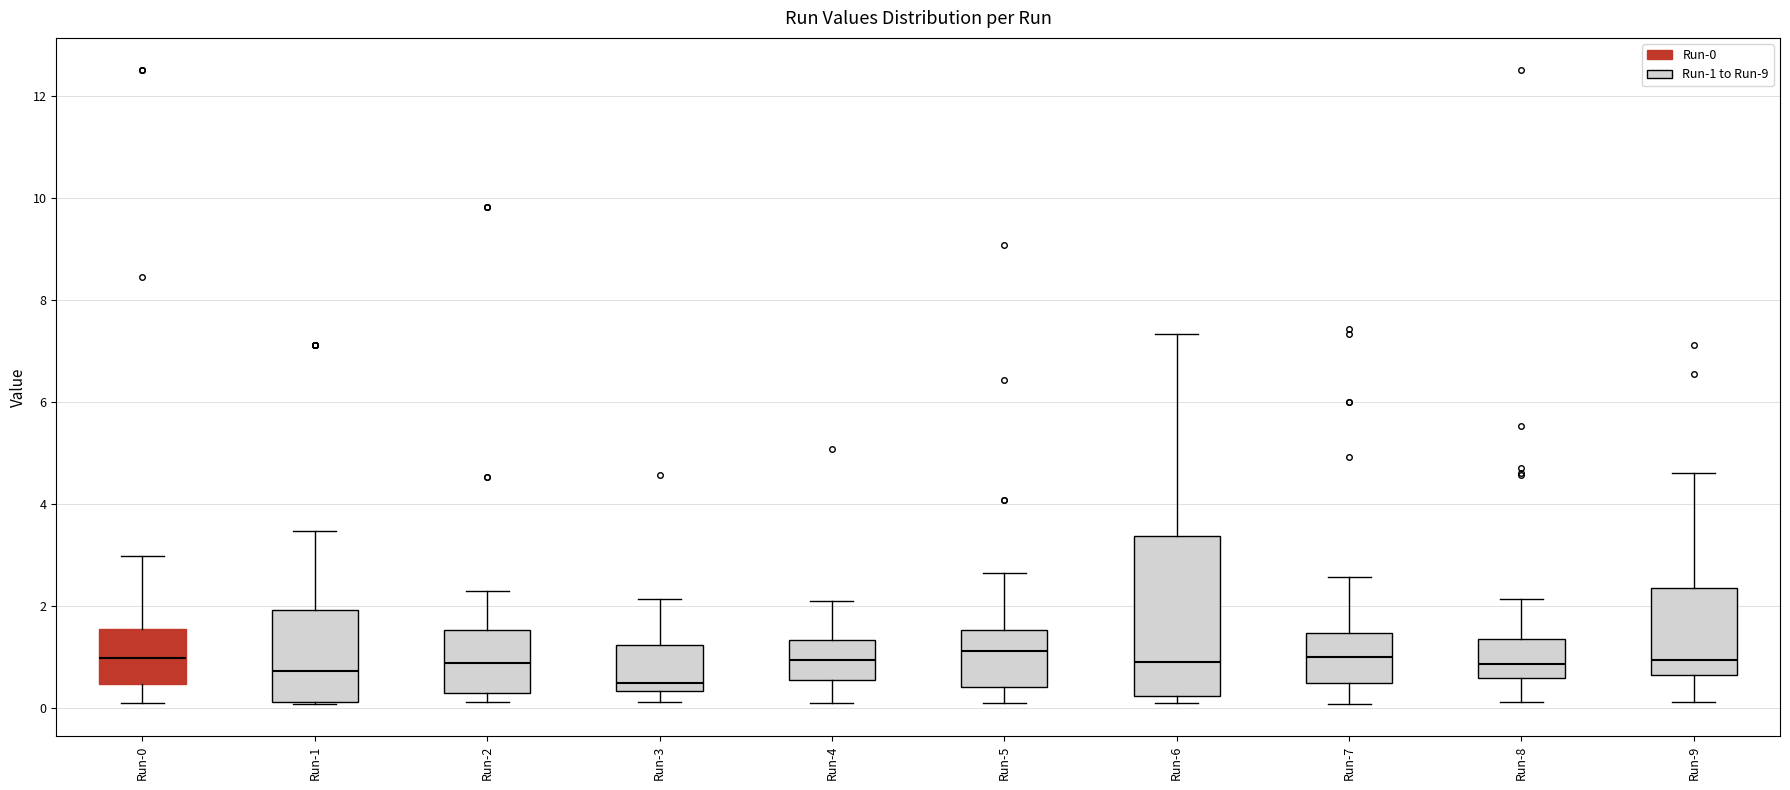

Where does the median line of the box for Run-7 sit on the y-axis? The values are not printed on the chart, so give them approximately, as read against the axis.

1.0